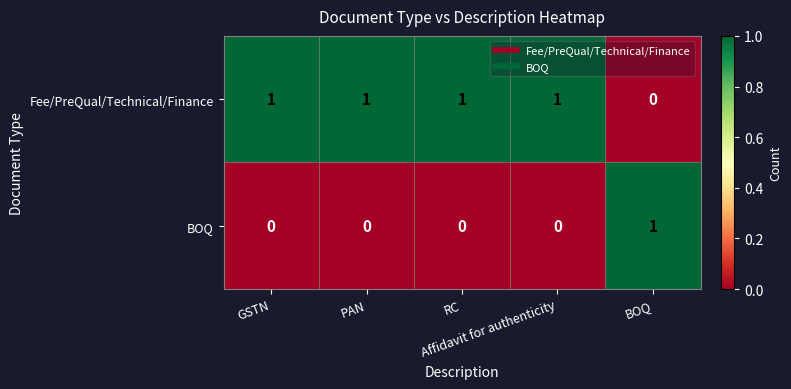

At how many categories does at least one series exceed 0?

5